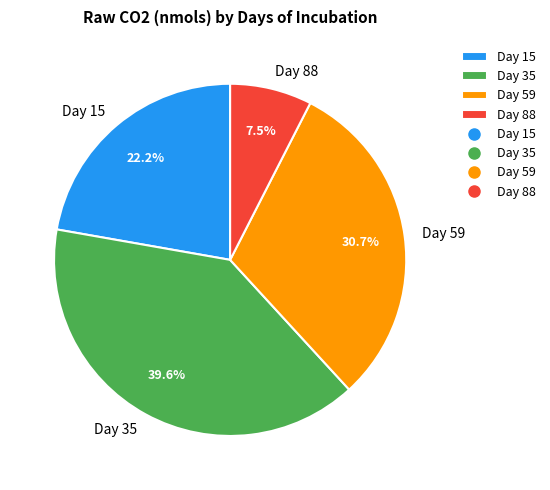

How many slices are in this pie chart?

4